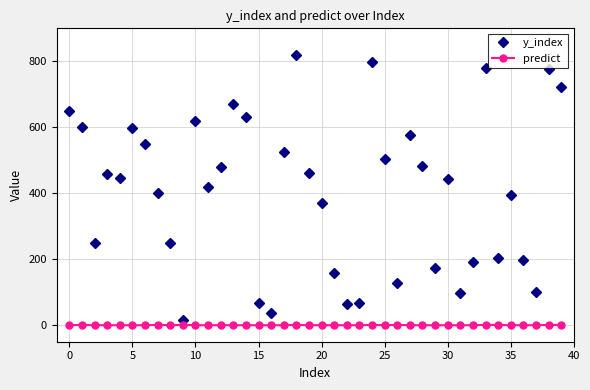

Rank the series by their average value, from highest to lowest.

y_index, predict